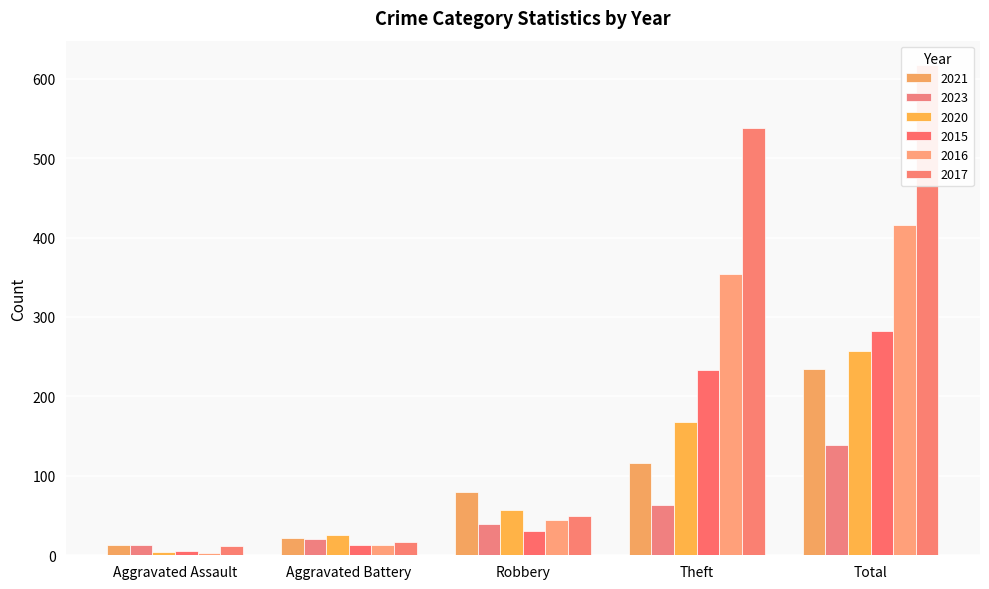

Which has a higher value, Aggravated Assault or Robbery?

Robbery